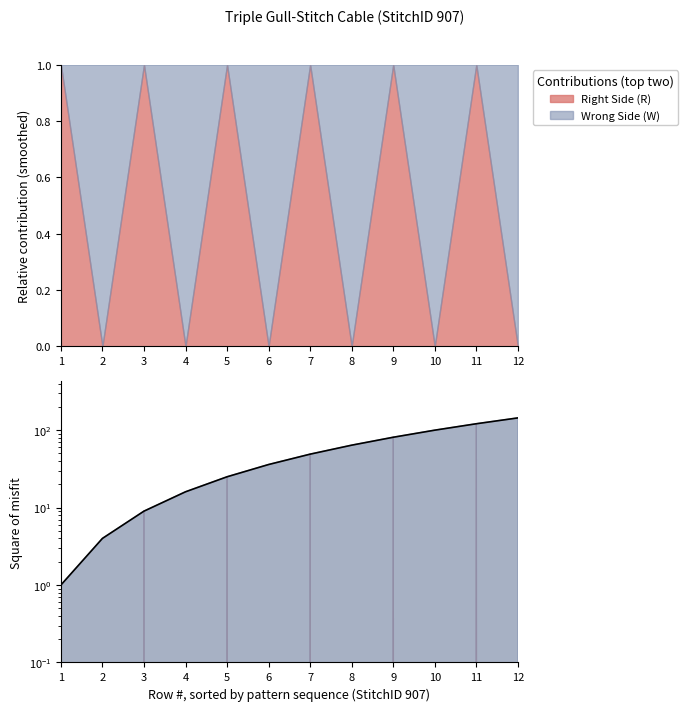

Reading left to right, transcribe all the data shown in this chart.

1	4	9	16	25	36	49	64	81	100	121	144